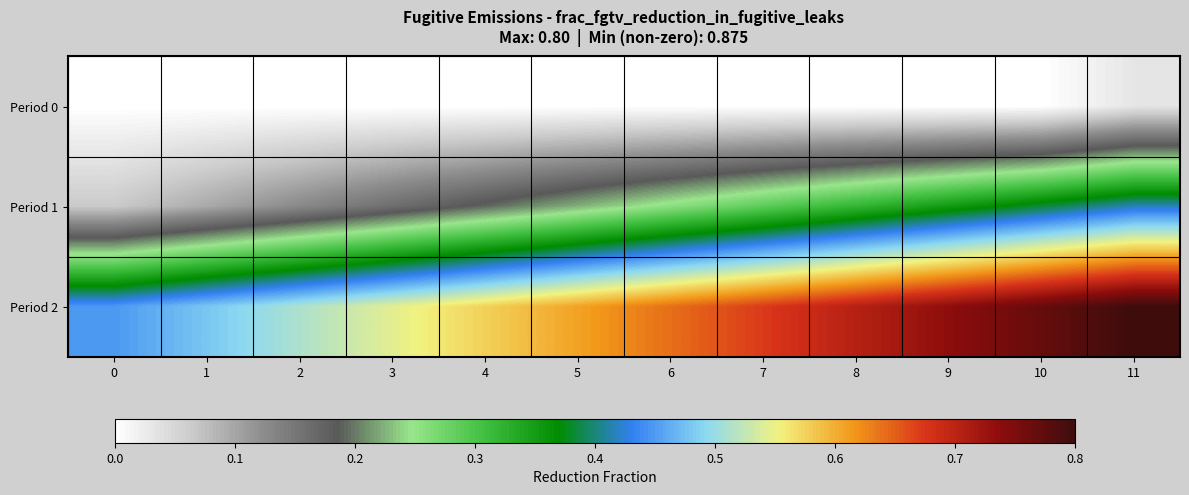

What is the maximum value shown in the chart?

0.8